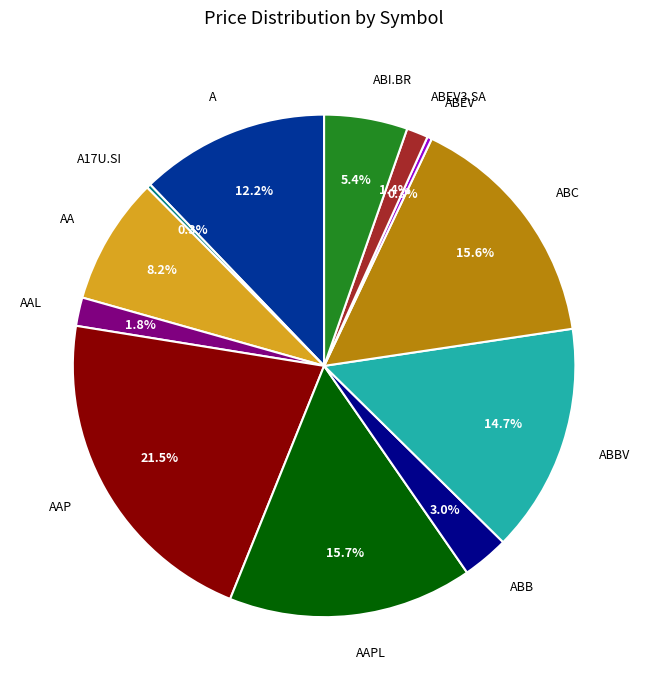

Is it true that A is 4% of the pie?

False